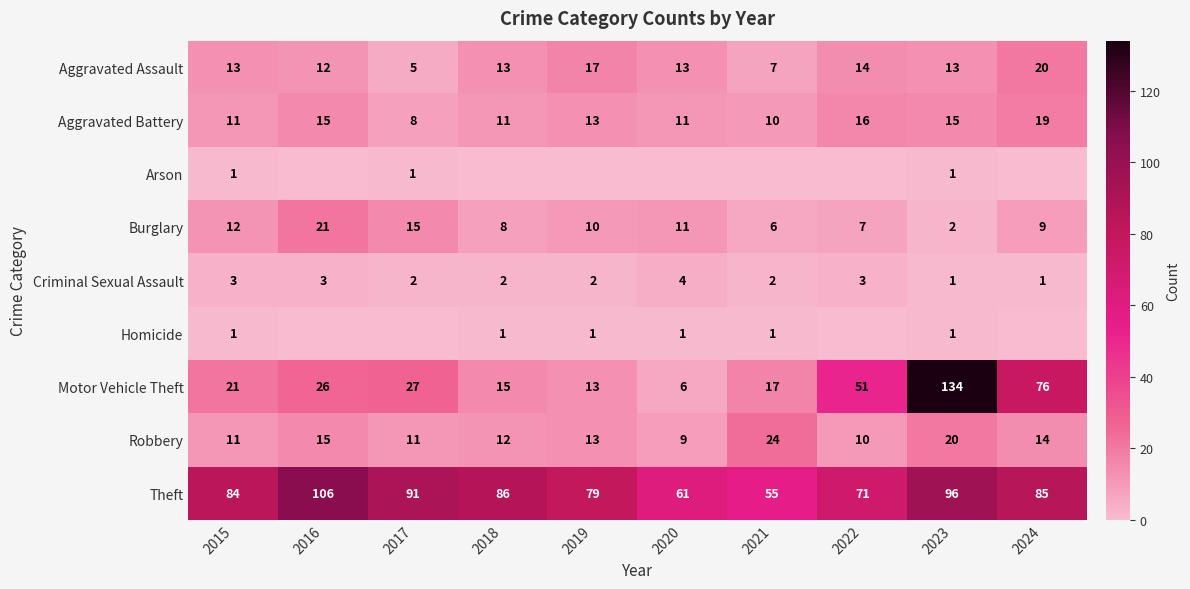

How many series are shown in this chart?

9